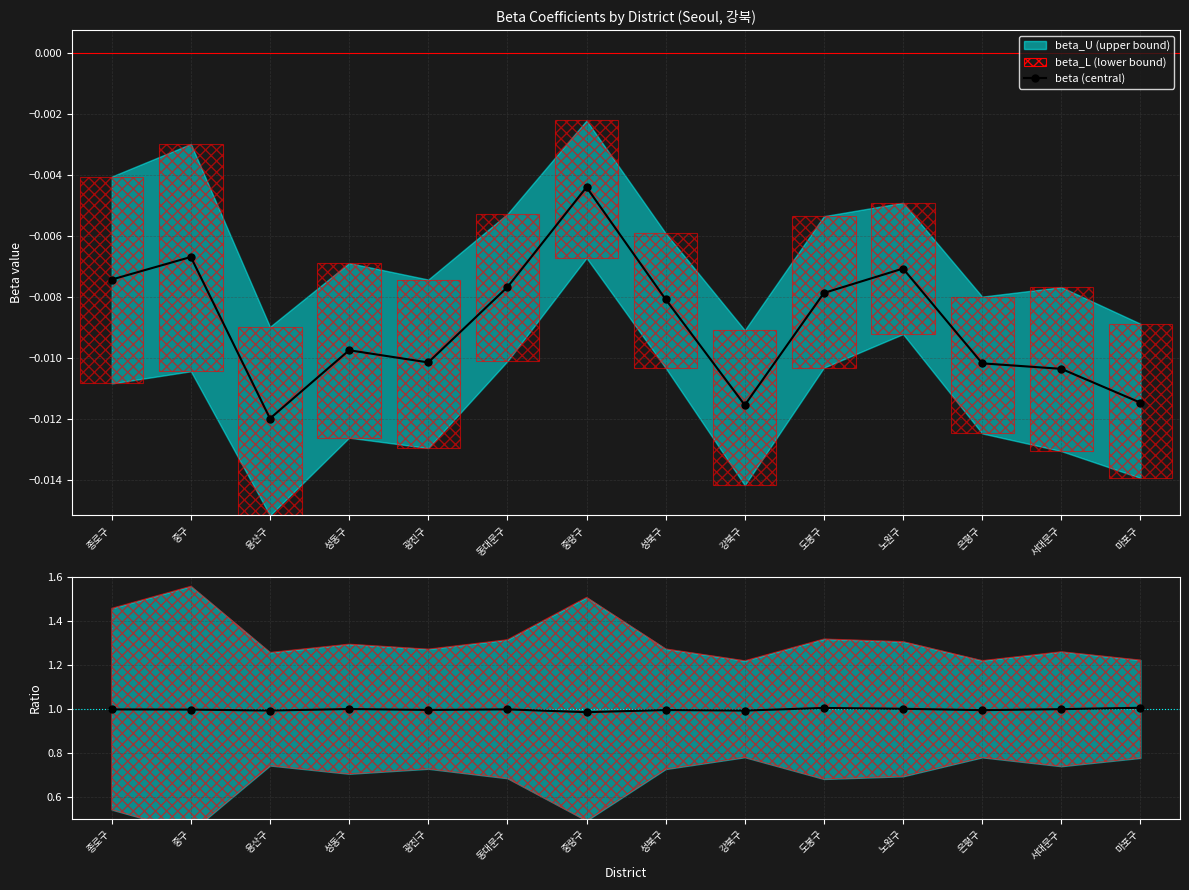

Is the value of beta ratio at 중구 greater than the value of beta at 은평구?

Yes